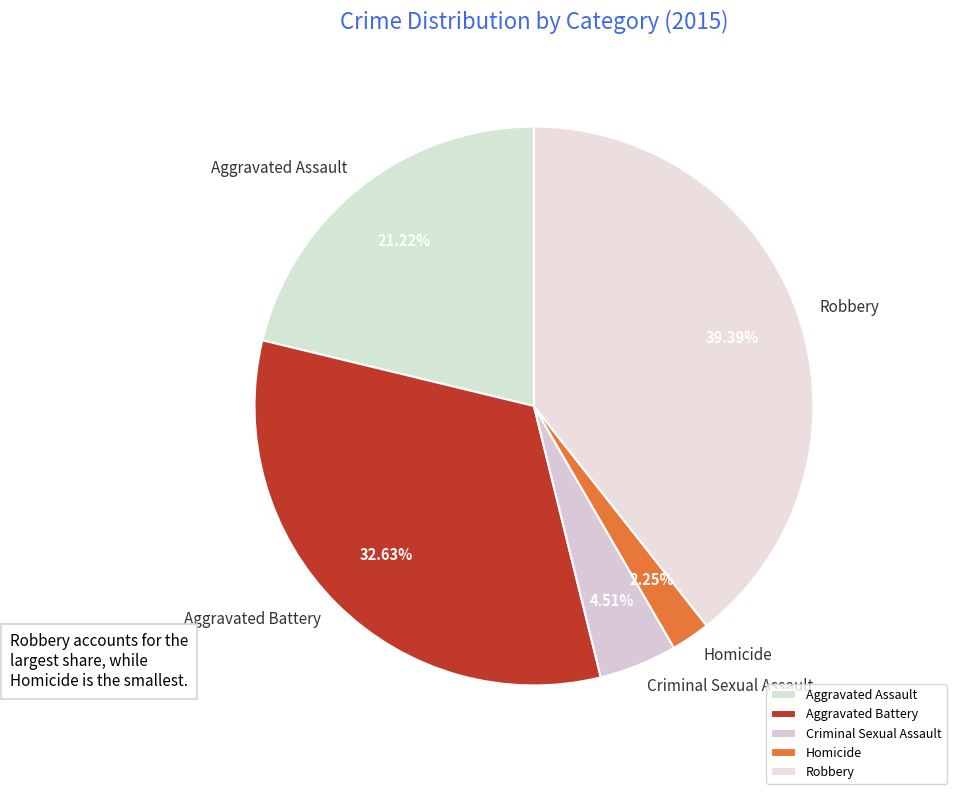

To the nearest percent, what is the difference between the Aggravated Battery and Criminal Sexual Assault slice percentages?

28%